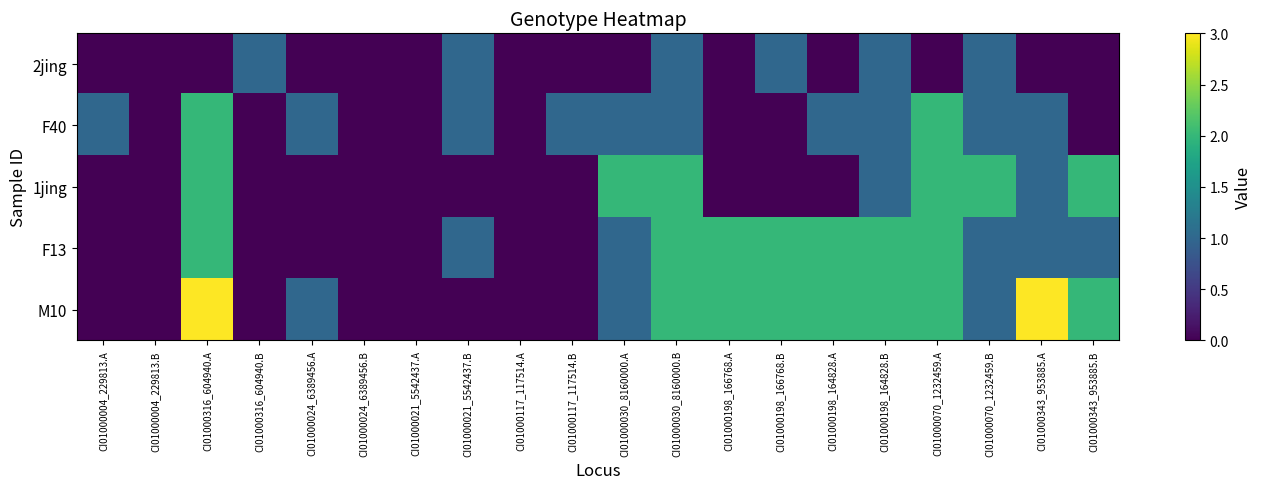

Which has a higher value, CI01000343_953885.B or CI01000198_166768.B?

CI01000198_166768.B